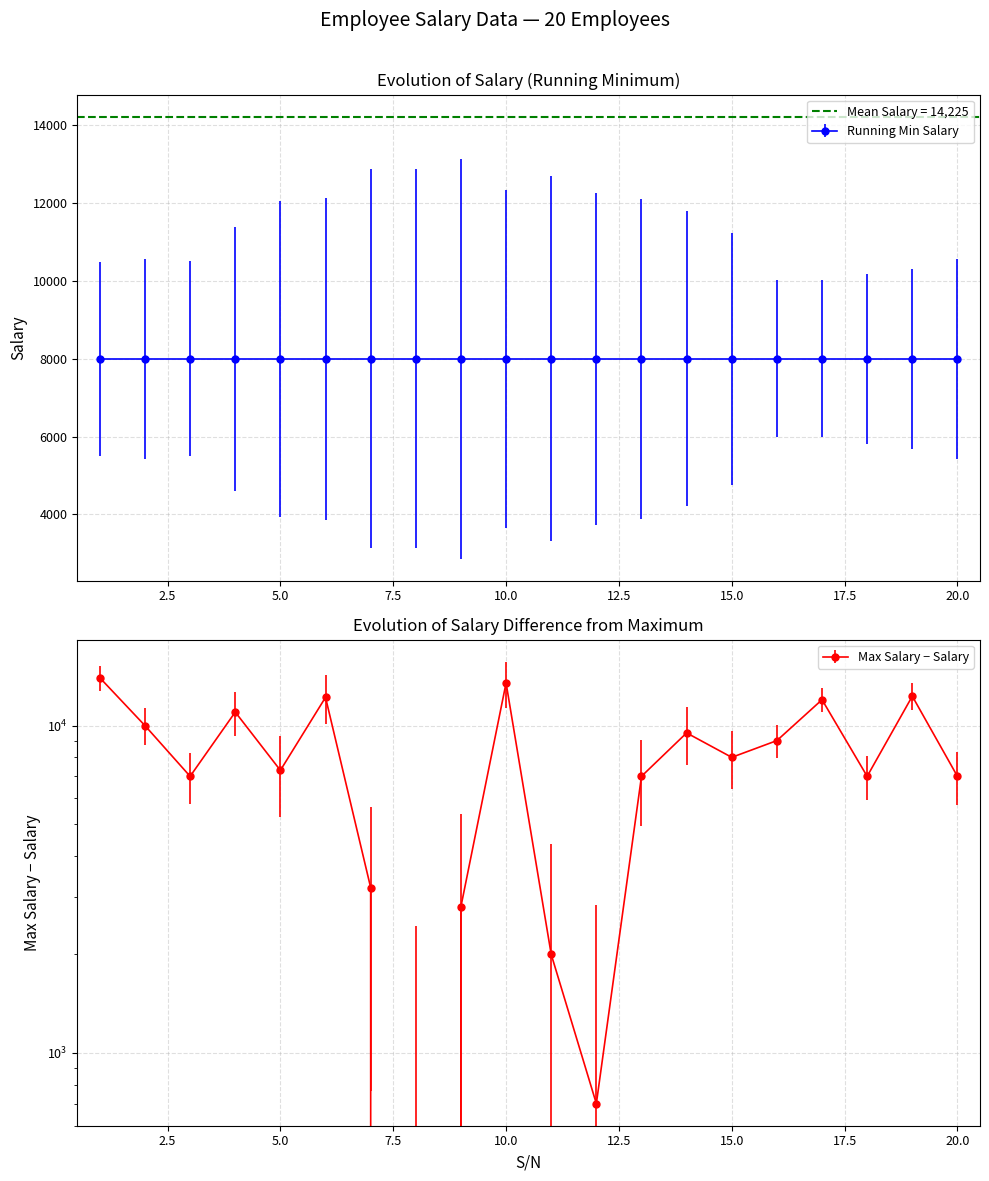

True or false: the data has more than 1 interior local peaks.

True